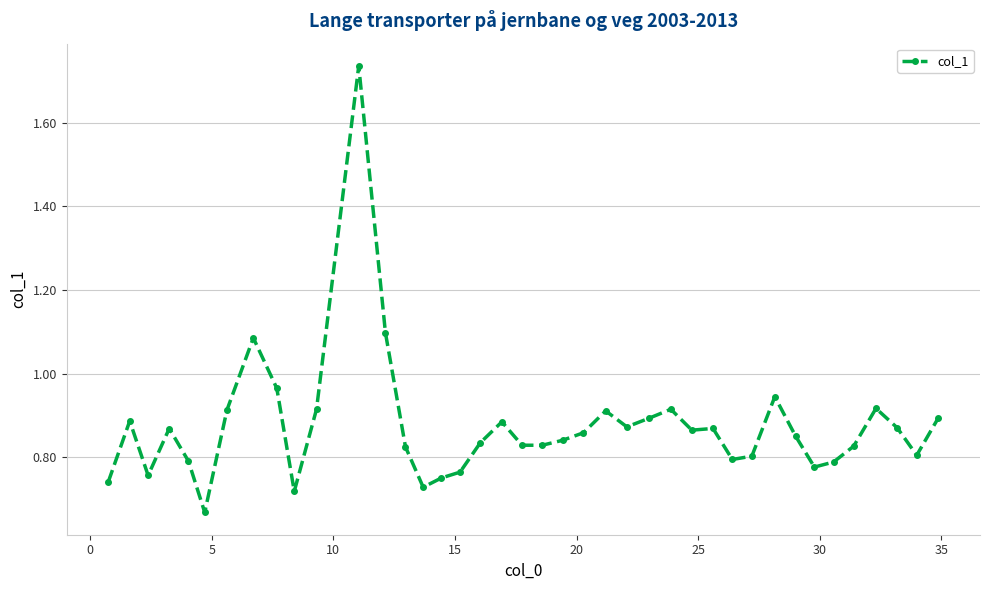

How many lines are shown in the chart?

1